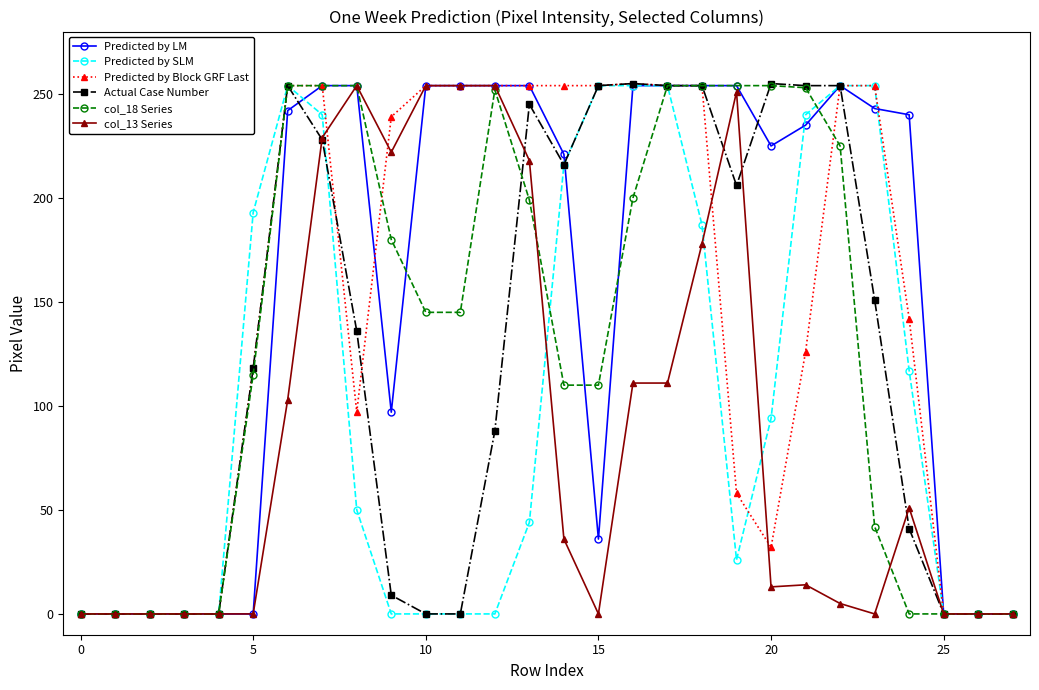

How many intersections are there between Predicted by SLM and Predicted by Block GRF Last?

1